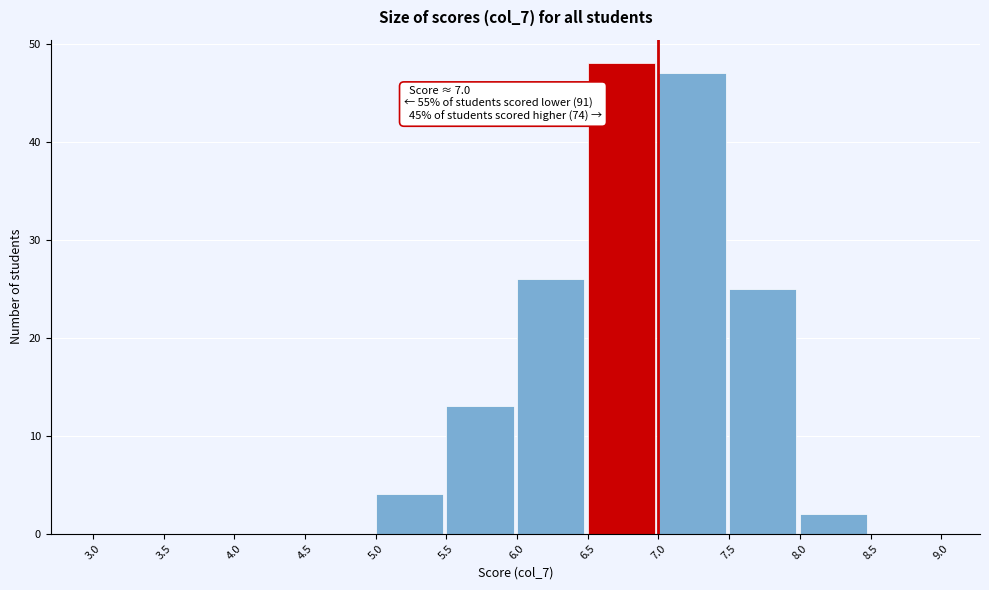

Over which range of the x-axis is the bar tallest?

6.5 to 7.0